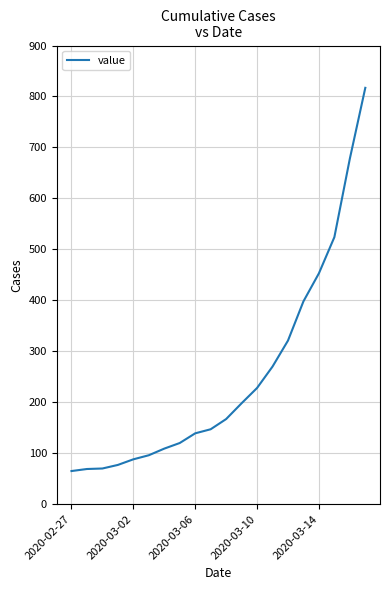

What is the maximum value shown in the chart?

817